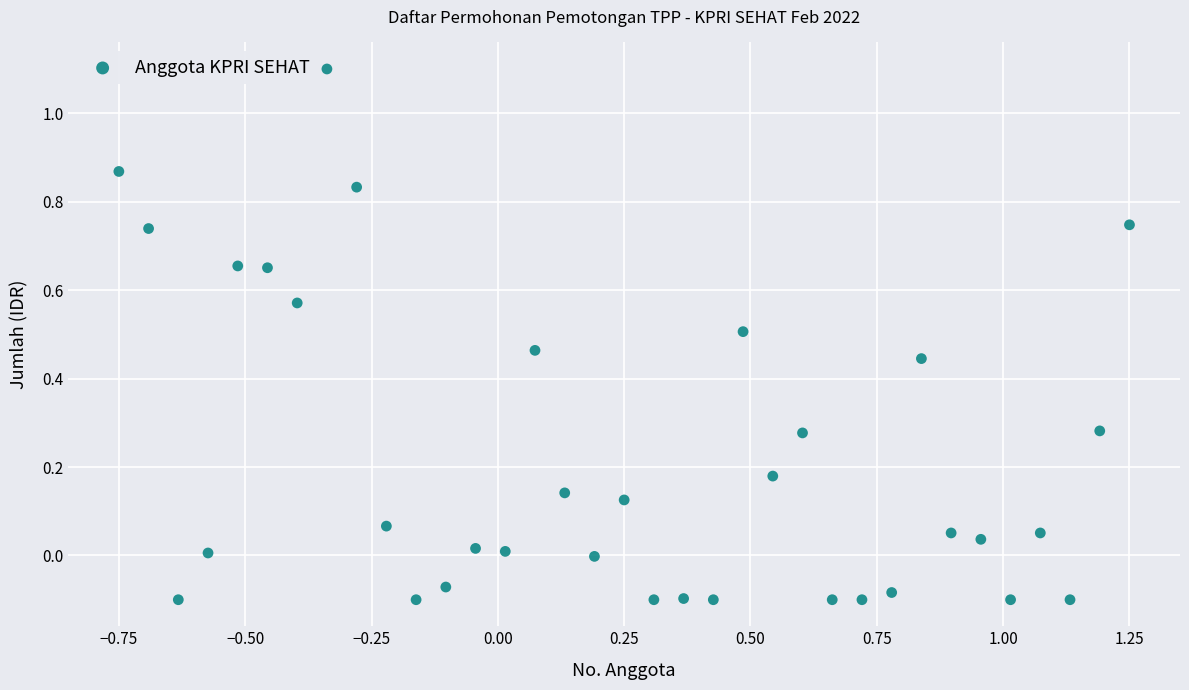

What is the range of X values (max minus min)?

2.0